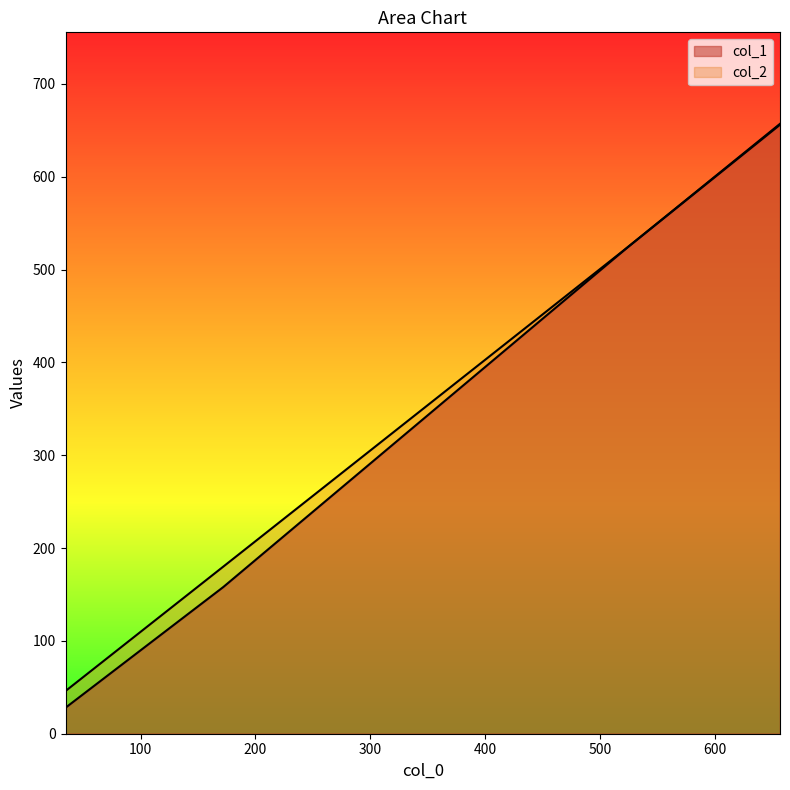

How many values in the col_1 series are below 525?

2